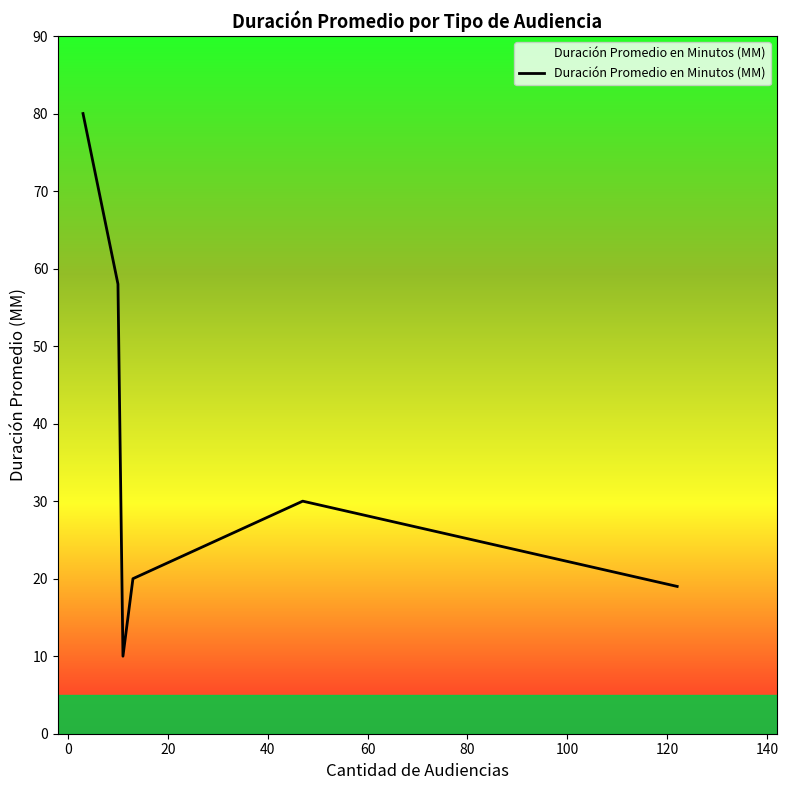

How many lines are shown in the chart?

1